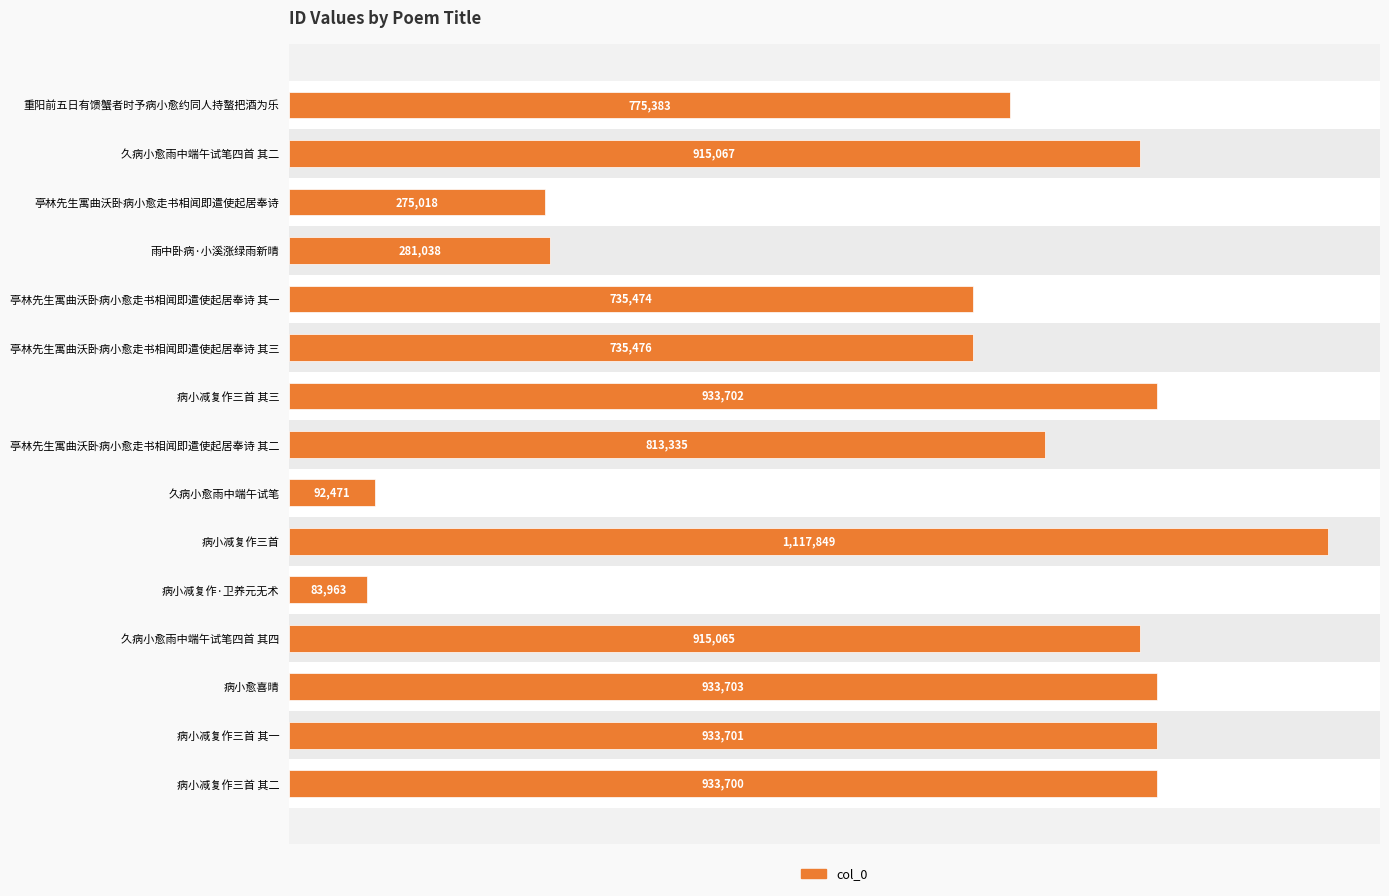

What is the difference between the maximum and minimum values?

1033886